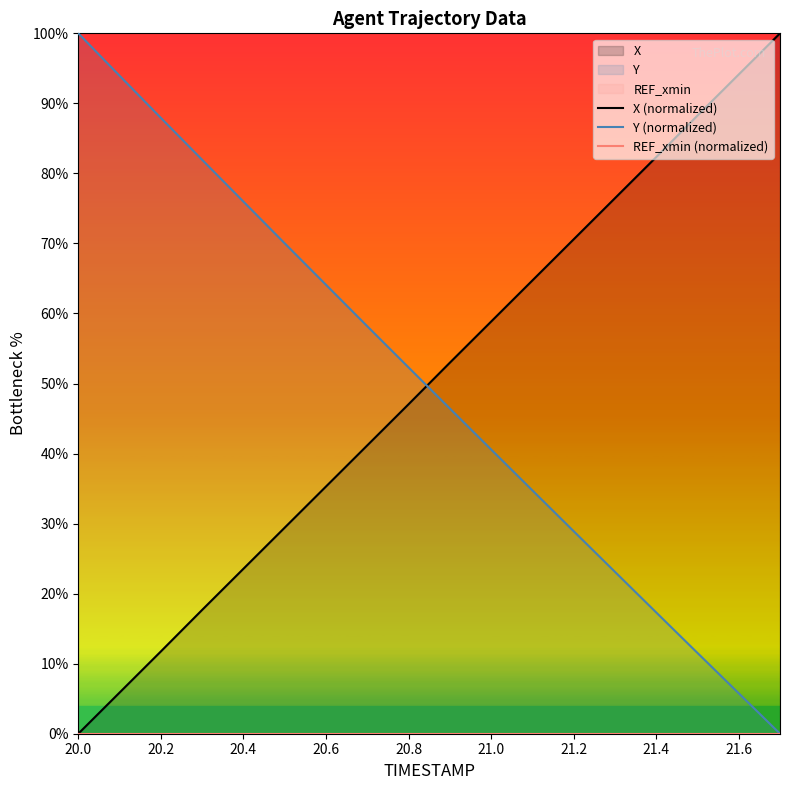

Reading left to right, list all the values displayed in this chart.

X (normalized): 0.0	5.9	11.7	17.7	23.5	29.4	35.3	41.2	47.0	53.0	58.8	64.7	70.6	76.5	82.3	88.3	94.1	100.0
Y (normalized): 100.0	94.0	87.9	81.9	76.0	70.0	64.1	58.2	52.3	46.4	40.6	34.7	28.9	23.1	17.3	11.5	5.8	0.0
REF_xmin (normalized): 0.0	0.0	0.0	0.0	0.0	0.0	0.0	0.0	0.0	0.0	0.0	0.0	0.0	0.0	0.0	0.0	0.0	0.0